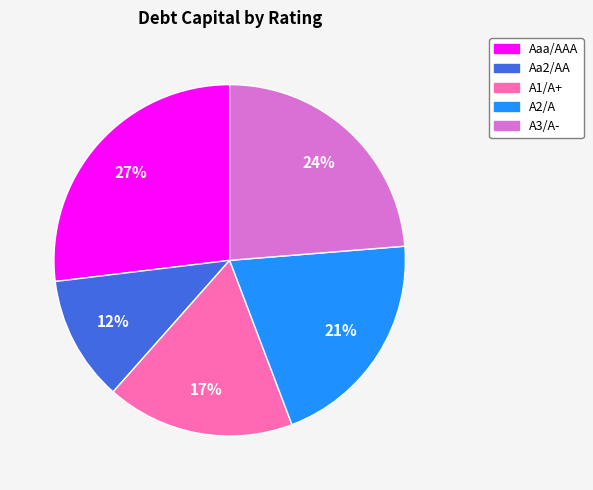

How many slices are in this pie chart?

5